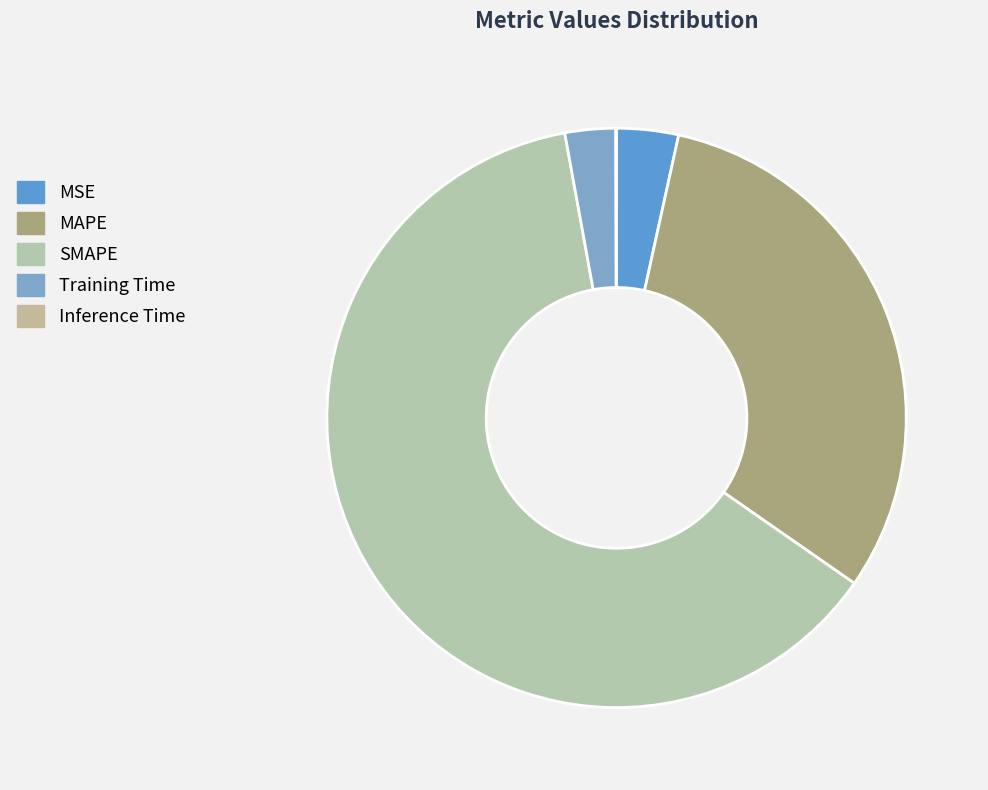

What is the smallest slice in the pie chart?

Inference Time